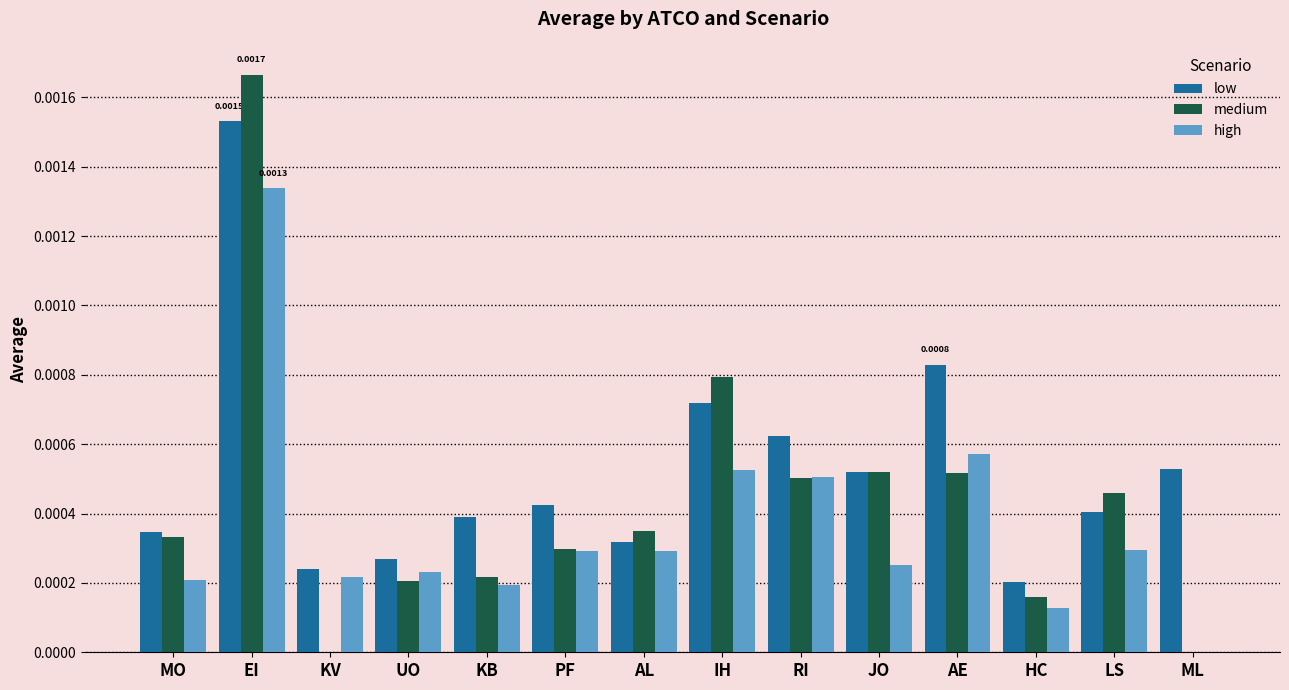

Which series has the widest spread of values?

medium